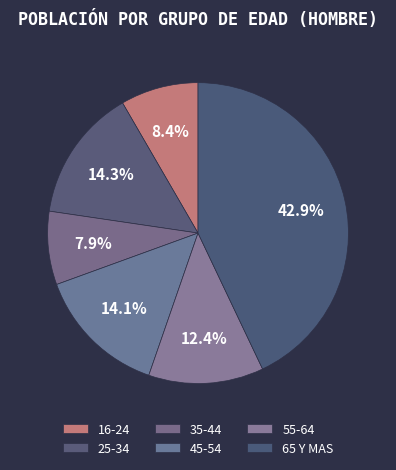

How many slices are in this pie chart?

6